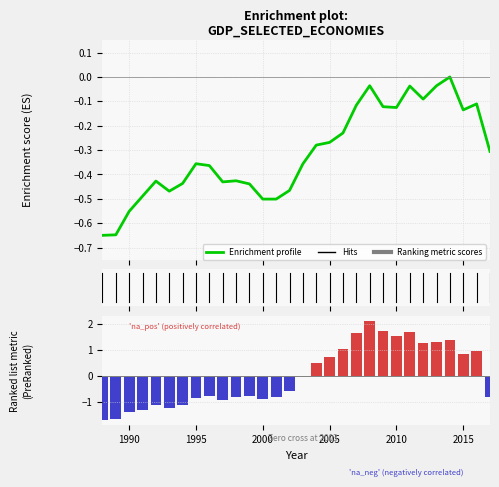

Reading right to left, what are all the values shown in this chart?

Enrichment profile: -0.3	-0.1	-0.1	0.0	-0.0	-0.1	-0.0	-0.1	-0.1	-0.0	-0.1	-0.2	-0.3	-0.3	-0.4	-0.5	-0.5	-0.5	-0.4	-0.4	-0.4	-0.4	-0.4	-0.4	-0.5	-0.4	-0.5	-0.6	-0.6	-0.7
Ranking metric scores: -0.8	1.0	0.8	1.4	1.3	1.2	1.7	1.5	1.7	2.1	1.7	1.0	0.7	0.5	0.0	-0.6	-0.8	-0.9	-0.8	-0.8	-0.9	-0.8	-0.8	-1.1	-1.2	-1.1	-1.3	-1.4	-1.7	-1.7